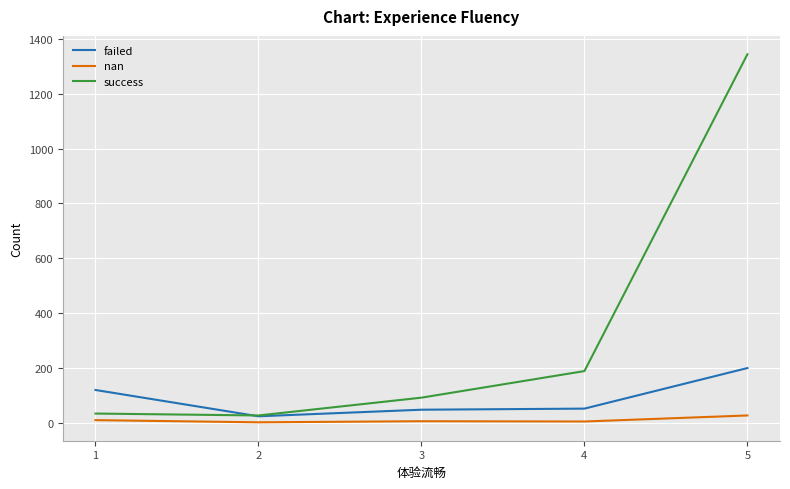

How many lines are shown in the chart?

3